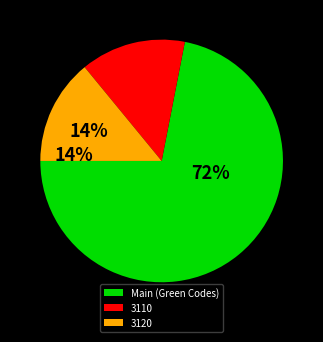

Do 3110 and Main (Green Codes) together represent more than half of the pie?

Yes